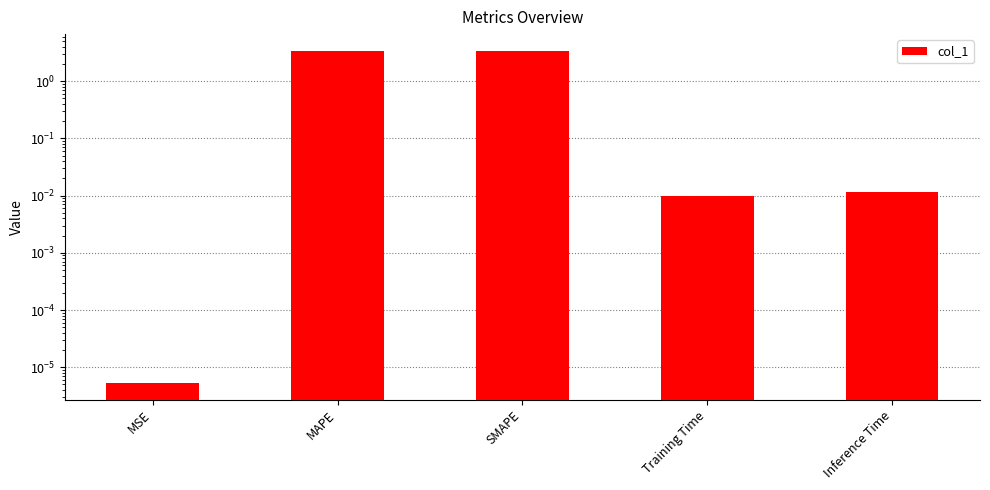

List the labels in order of value, largest first.

MAPE, SMAPE, Inference Time, Training Time, MSE